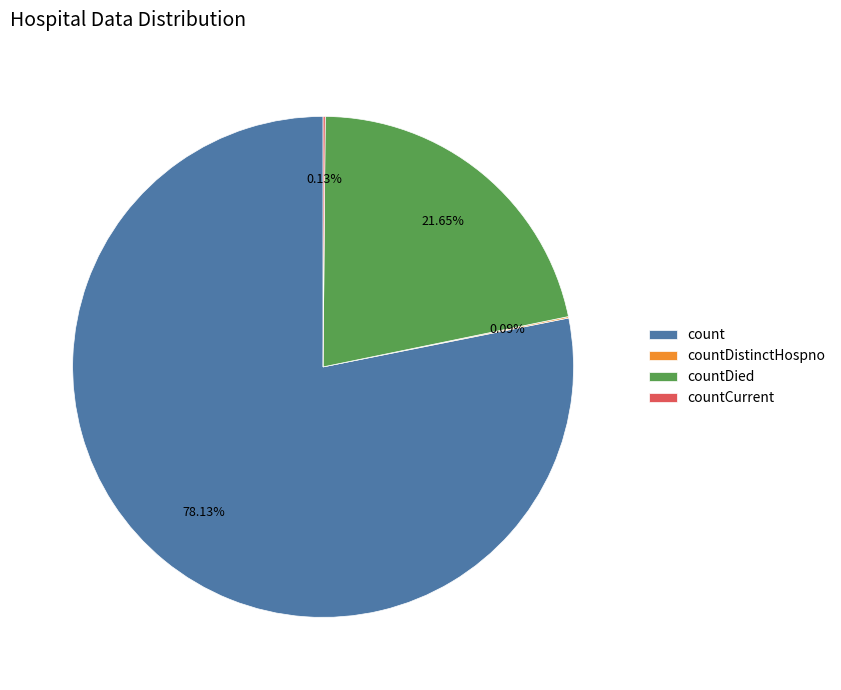

Is it true that count is 72% of the pie?

False